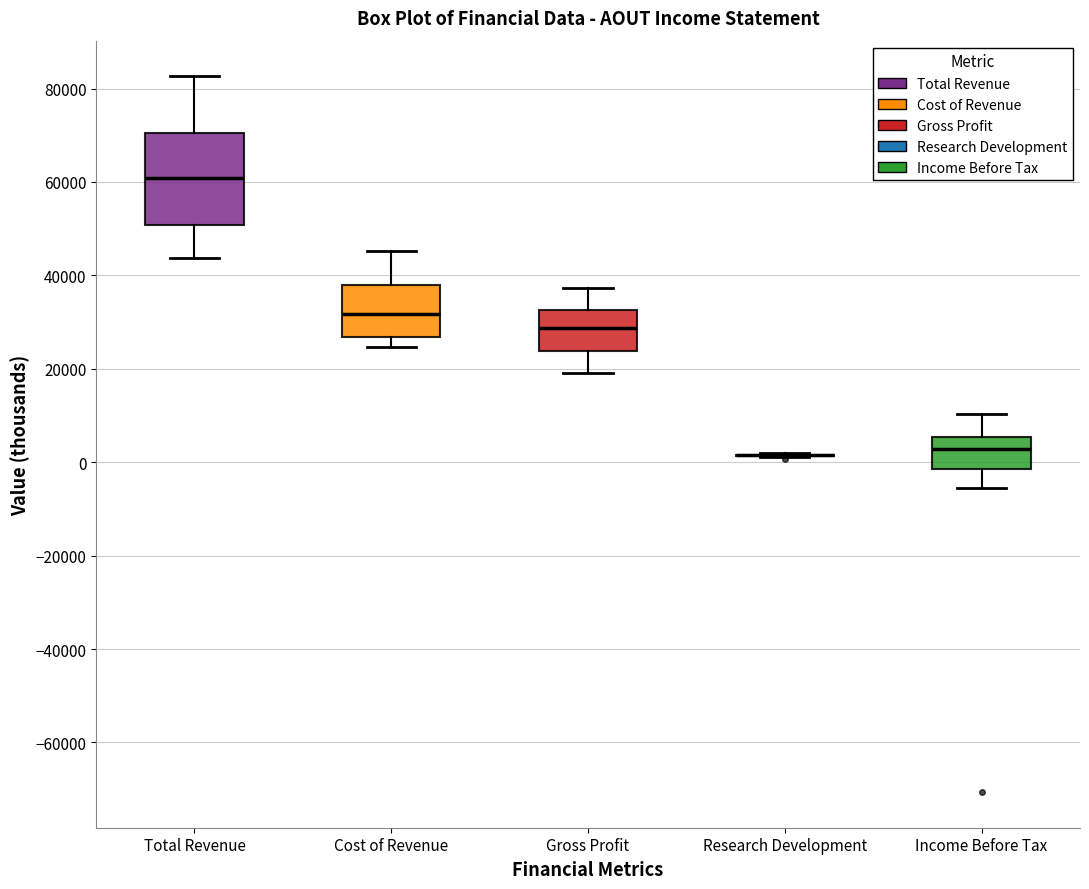

Which box is the tallest, from its lower edge to its upper edge?

Total Revenue